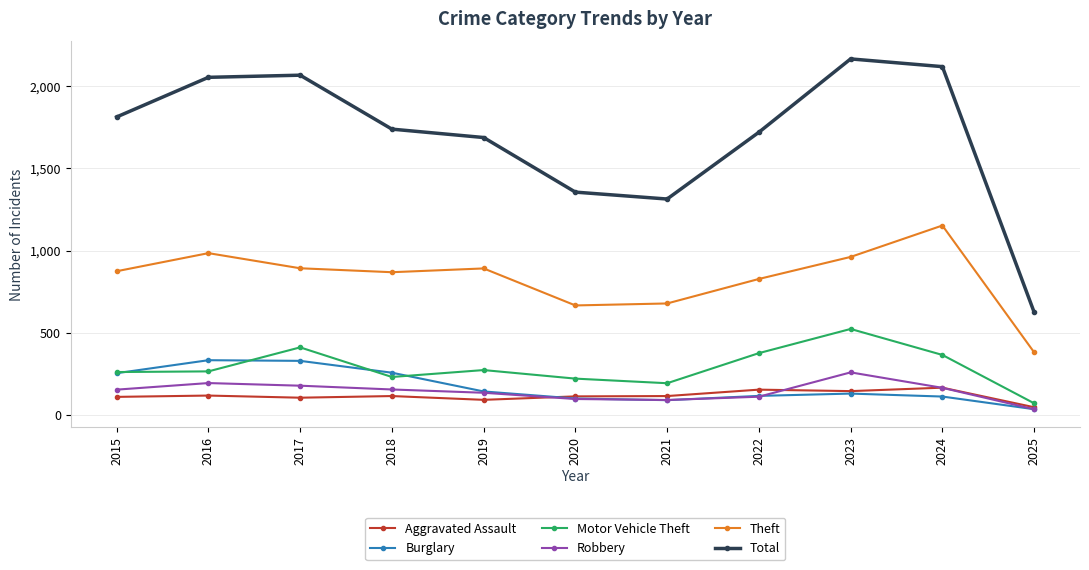

Which series has the largest total across all categories?

Total